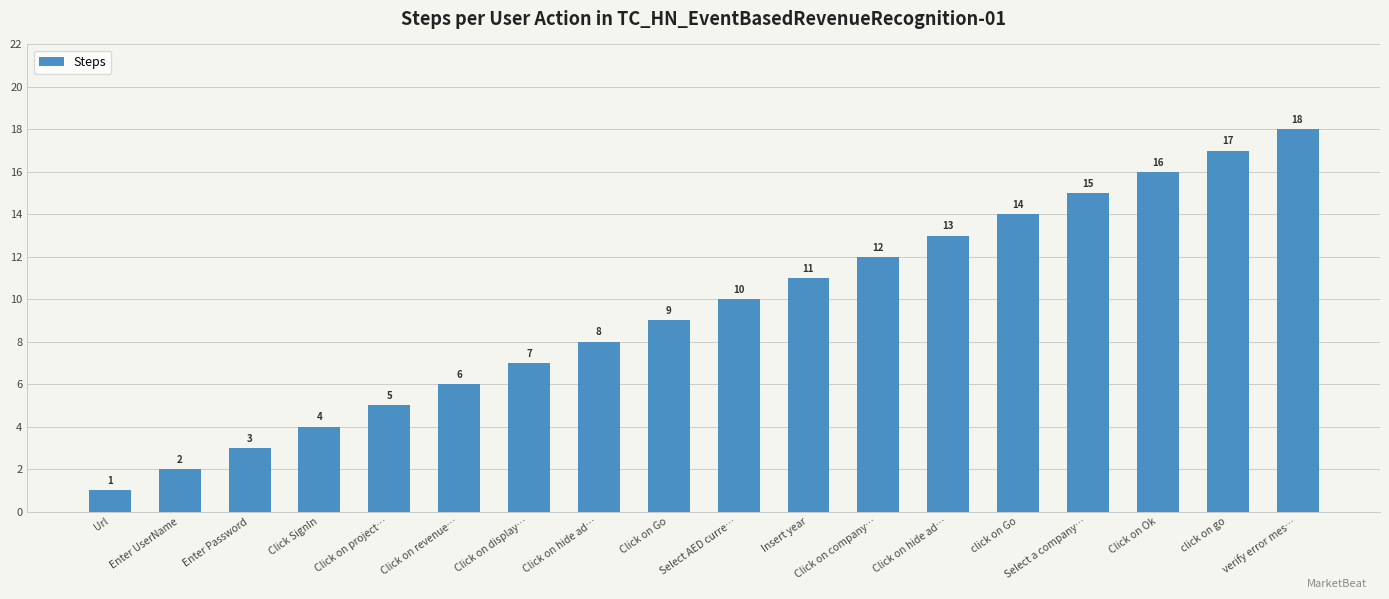

Rank the categories by value from highest to lowest.

verify error mes…, click on go, Click on Ok, Select a company…, click on Go, Click on hide ad…, Click on company…, Insert year, Select AED curre…, Click on Go, Click on hide ad…, Click on display…, Click on revenue…, Click on project…, Click SignIn, Enter Password, Enter UserName, Url